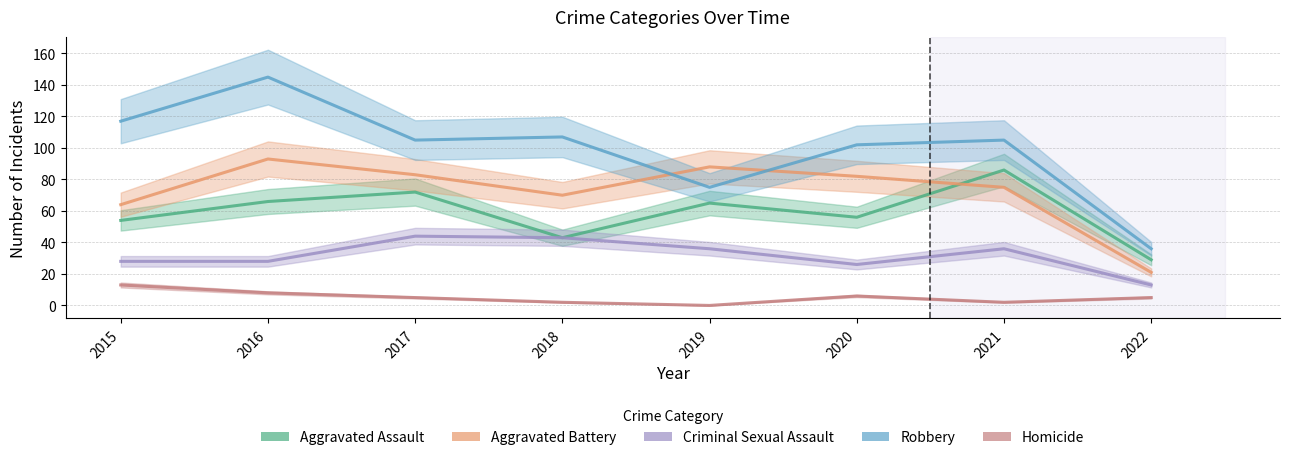

True or false: Robbery and Aggravated Battery intersect in this chart.

True